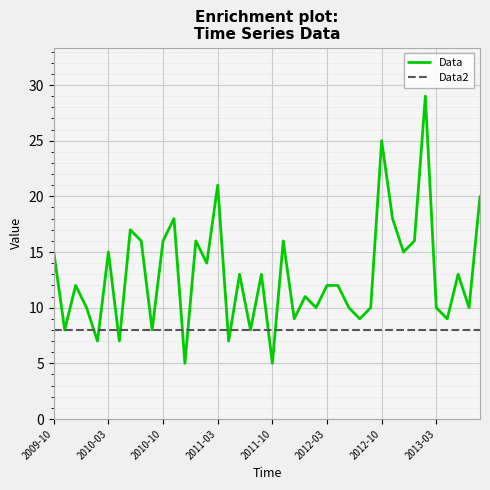

What is the greatest value displayed?

29